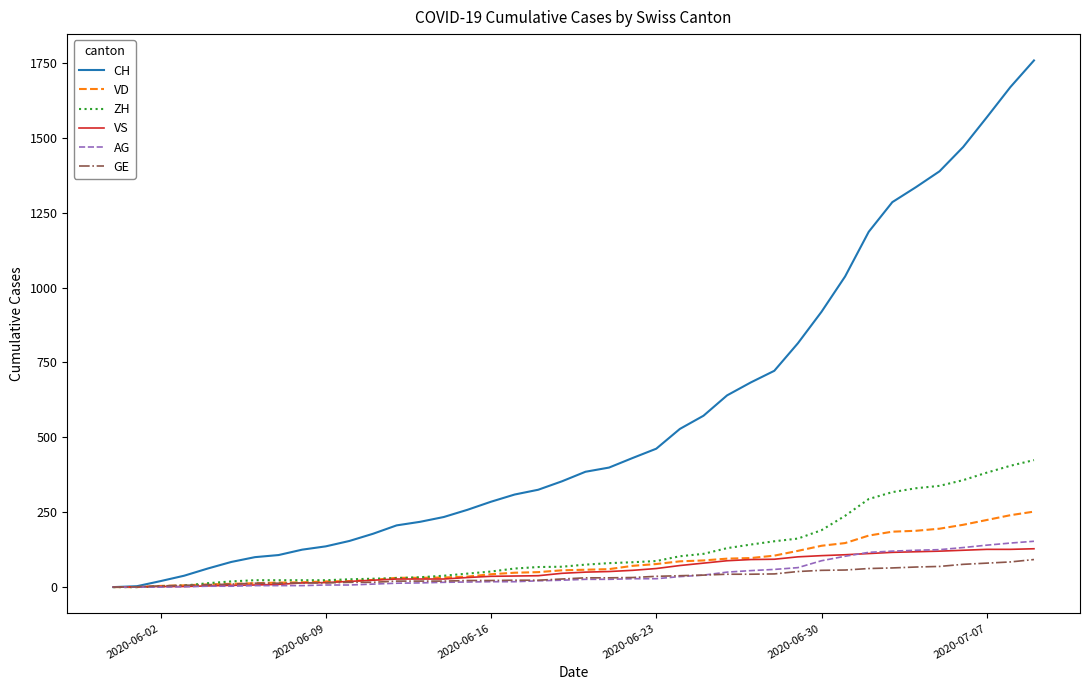

What is the maximum value for VS?

128